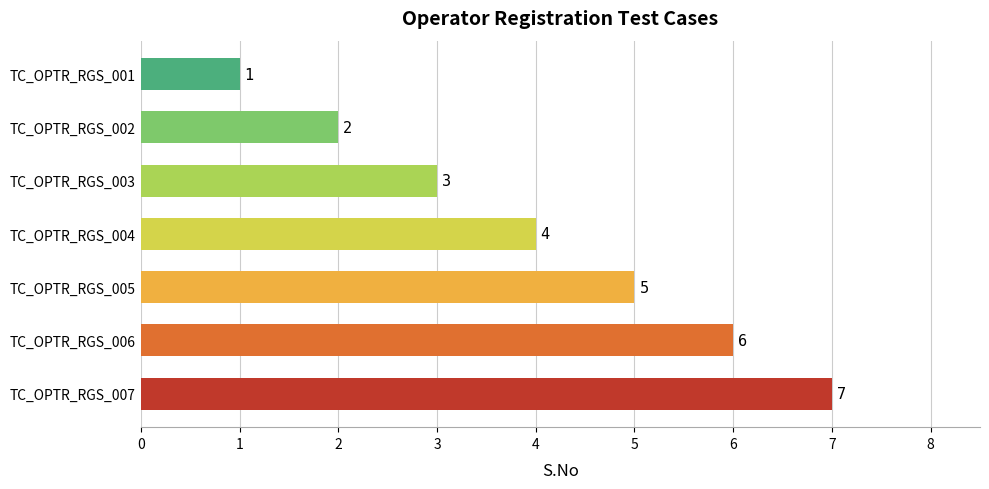

What is the change in value from TC_OPTR_RGS_002 to TC_OPTR_RGS_003?

+1